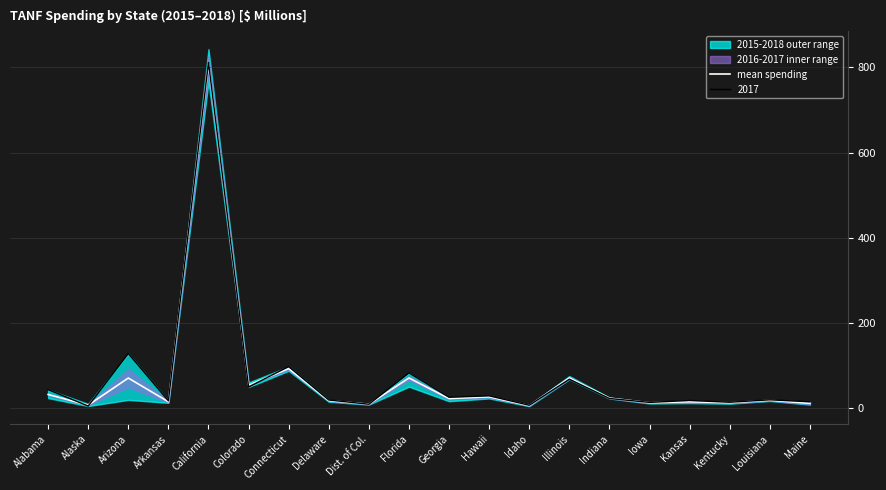

What is the greatest value displayed?

807.7